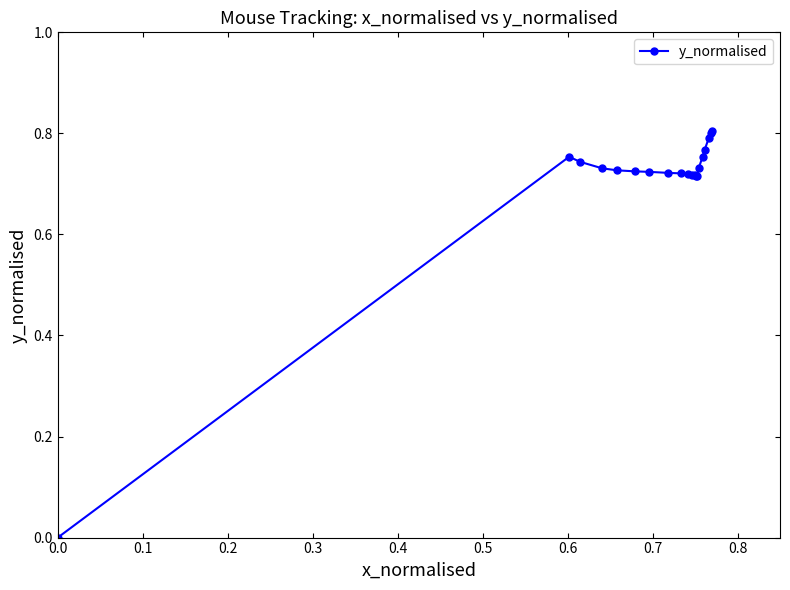

Does the chart have visible grid lines?

No